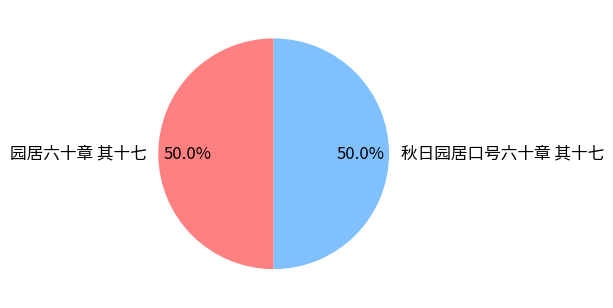

To the nearest percent, what is the combined percentage of 园居六十章 其十七 and 秋日园居口号六十章 其十七?

100%